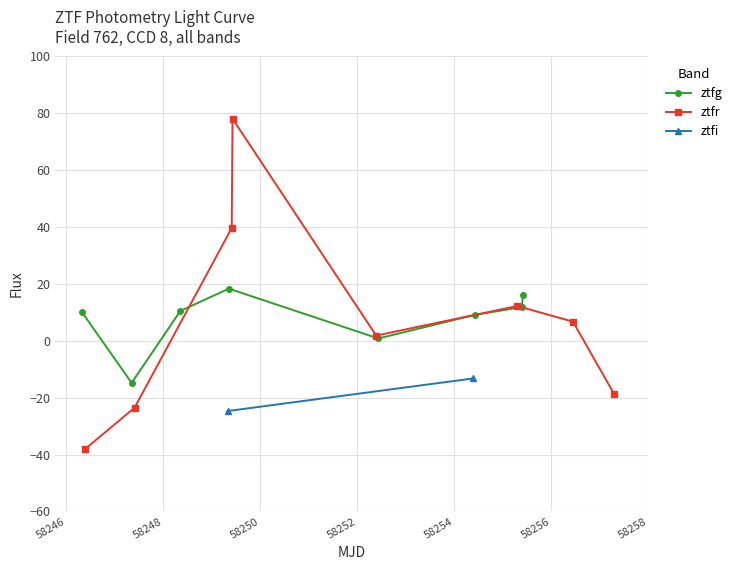

Which has a higher value, 8 or 3?

8